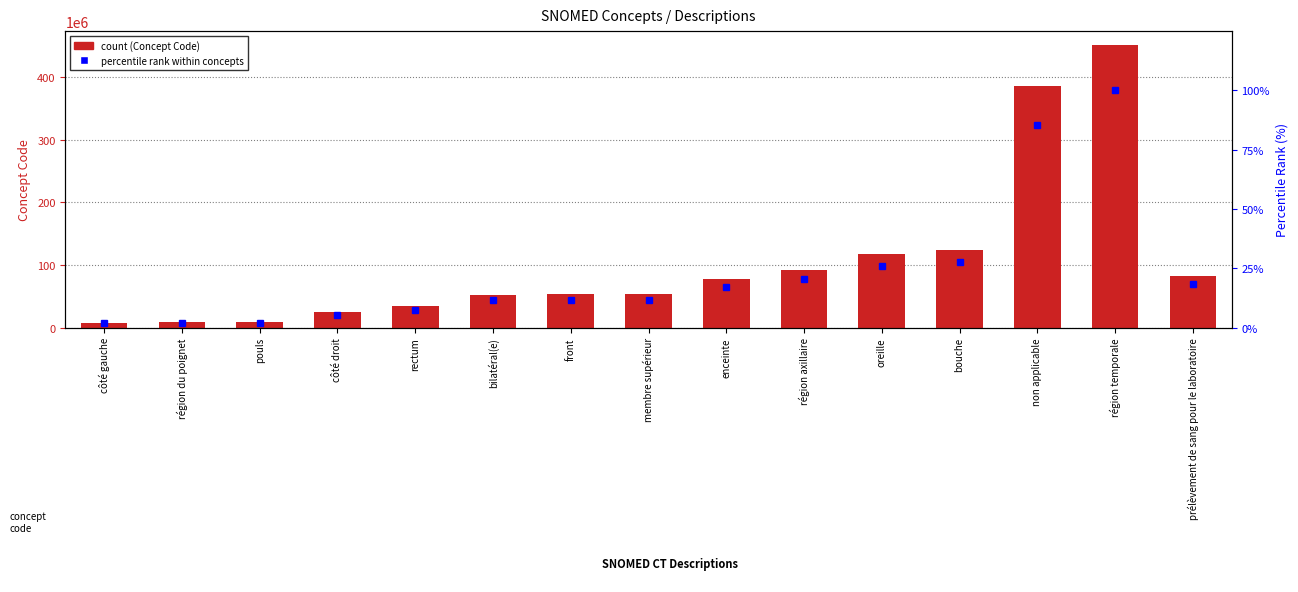

Where does the percentile rank within concepts series first go above 11?

bilatéral(e)